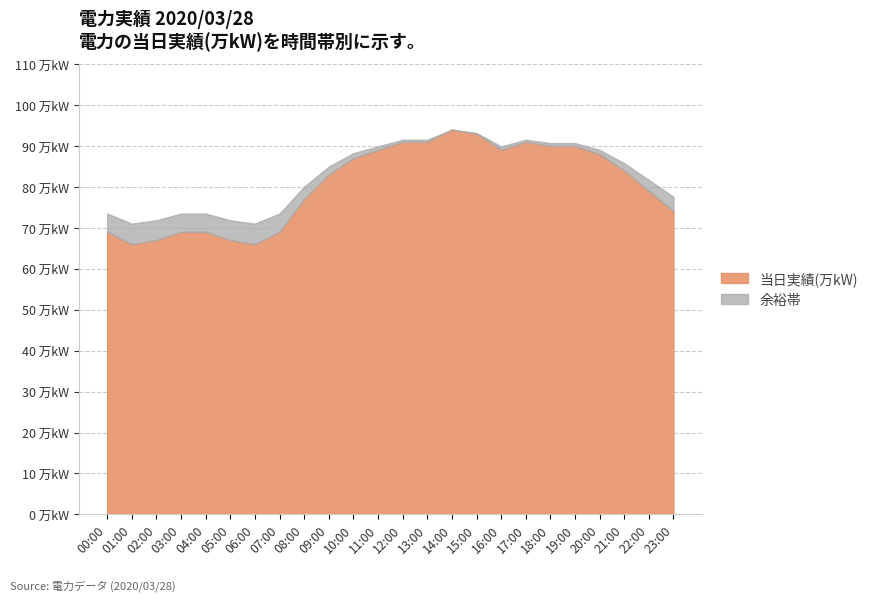

What is the ratio of the value at 05:00 to the value at 14:00?

0.7